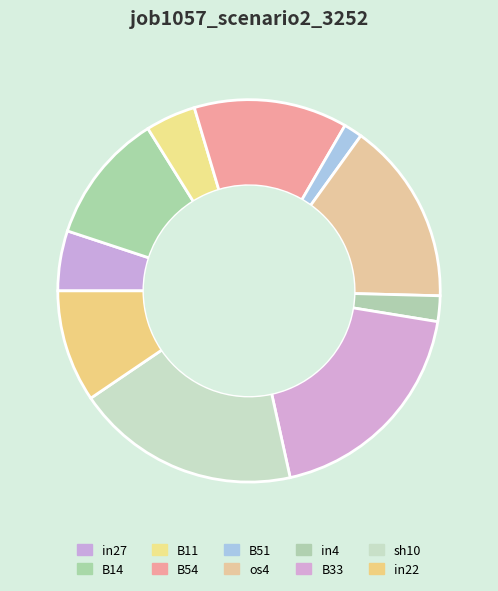

How many slices are in this pie chart?

10